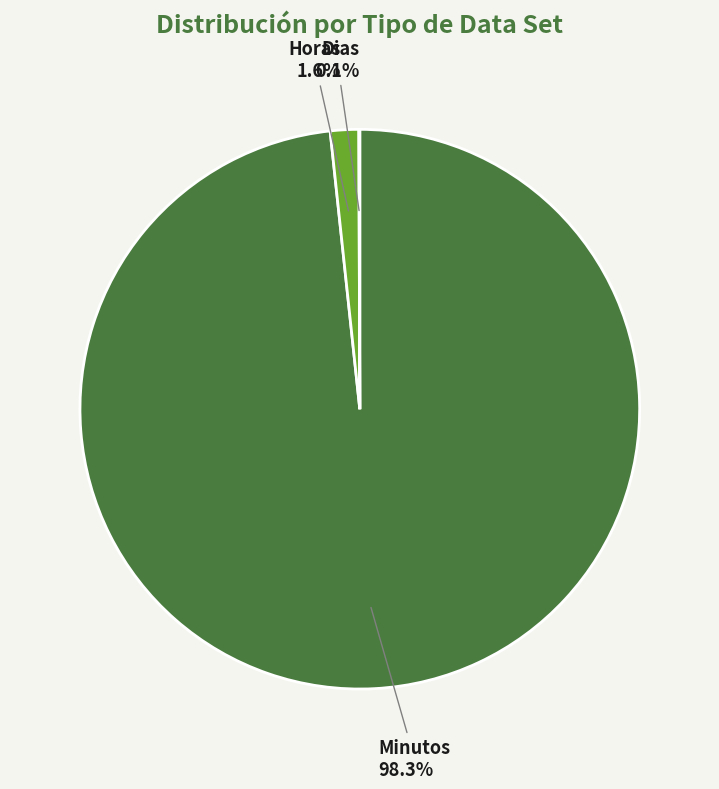

Is Minutos the majority of the pie?

Yes